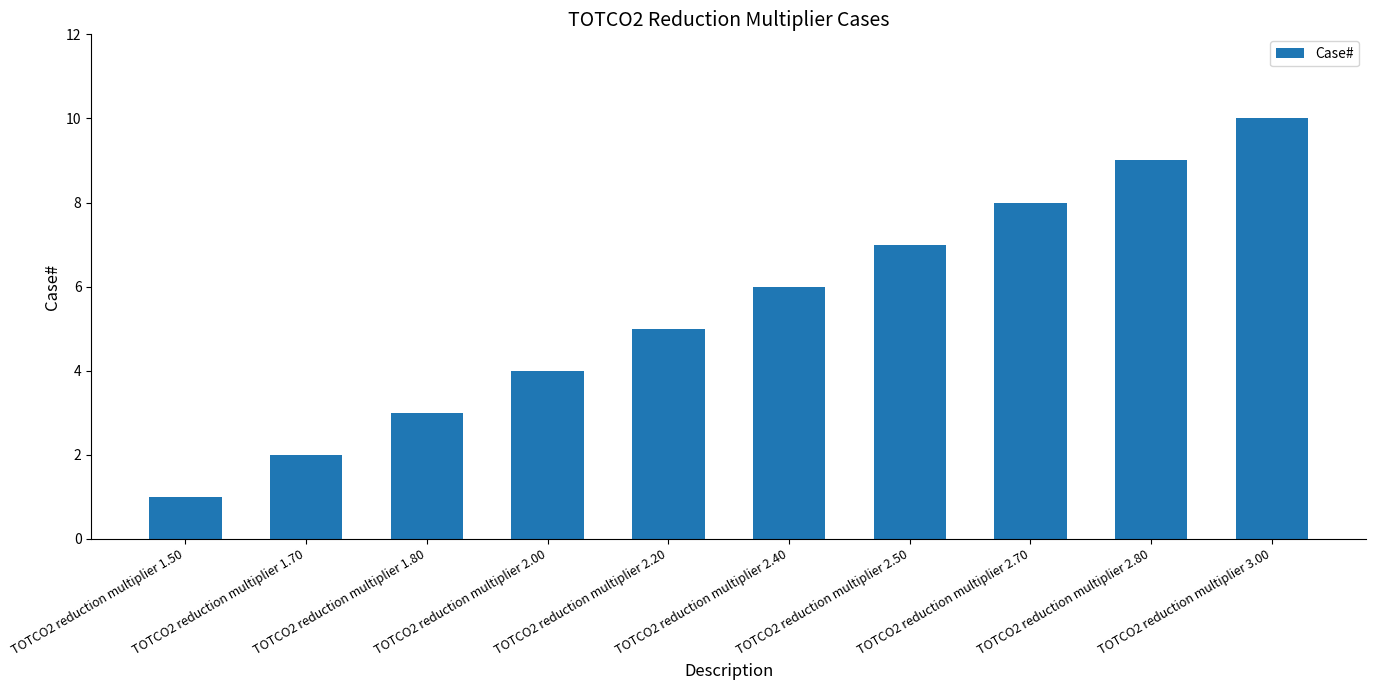

How many distinct data groups are displayed?

1